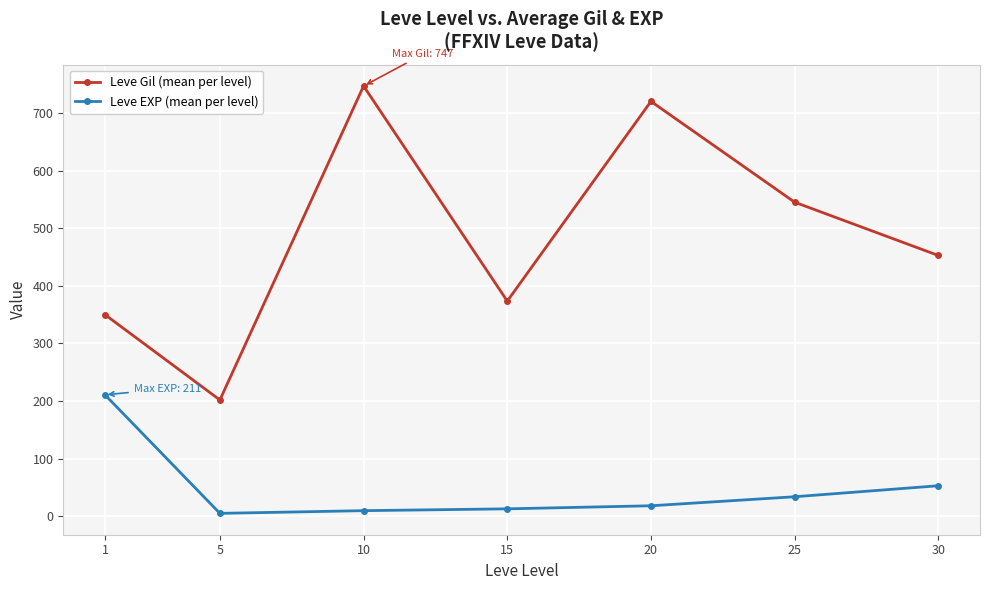

True or false: Leve EXP (mean per level) and Leve Gil (mean per level) cross at least once.

False